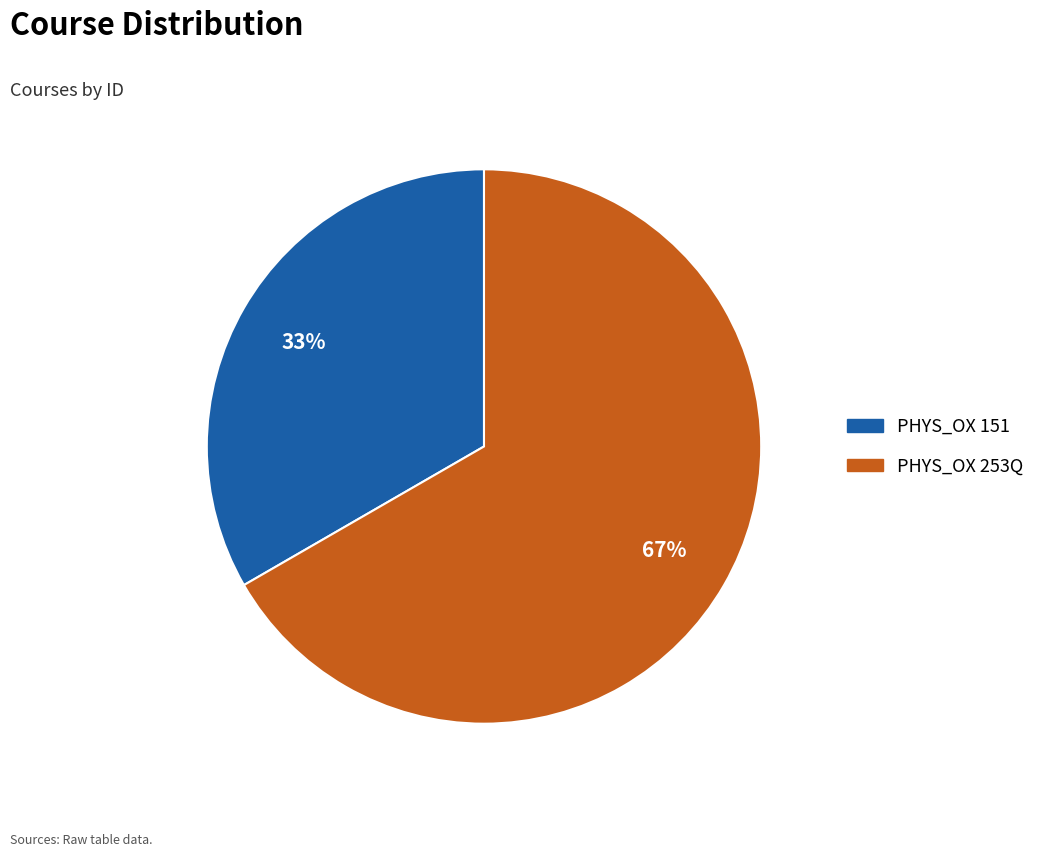

Rank the categories by value from highest to lowest.

PHYS_OX 253Q, PHYS_OX 151